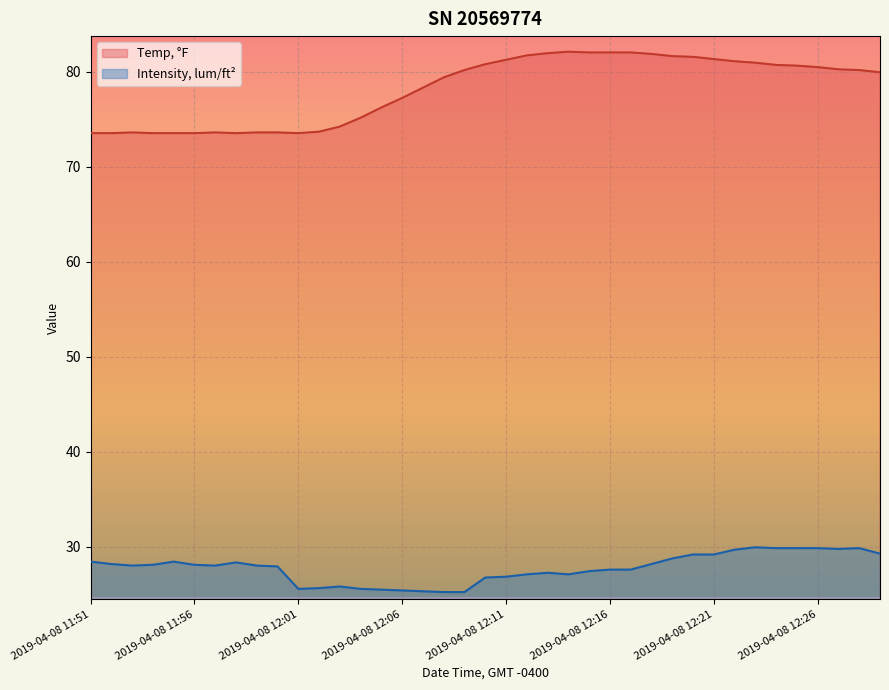

Which series has the widest spread of values?

Temp, °F